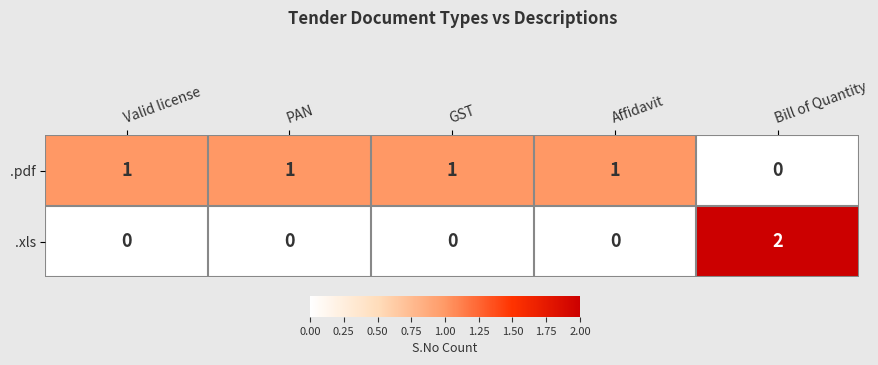

Rank the series at Affidavit from lowest to highest value.

.xls, .pdf